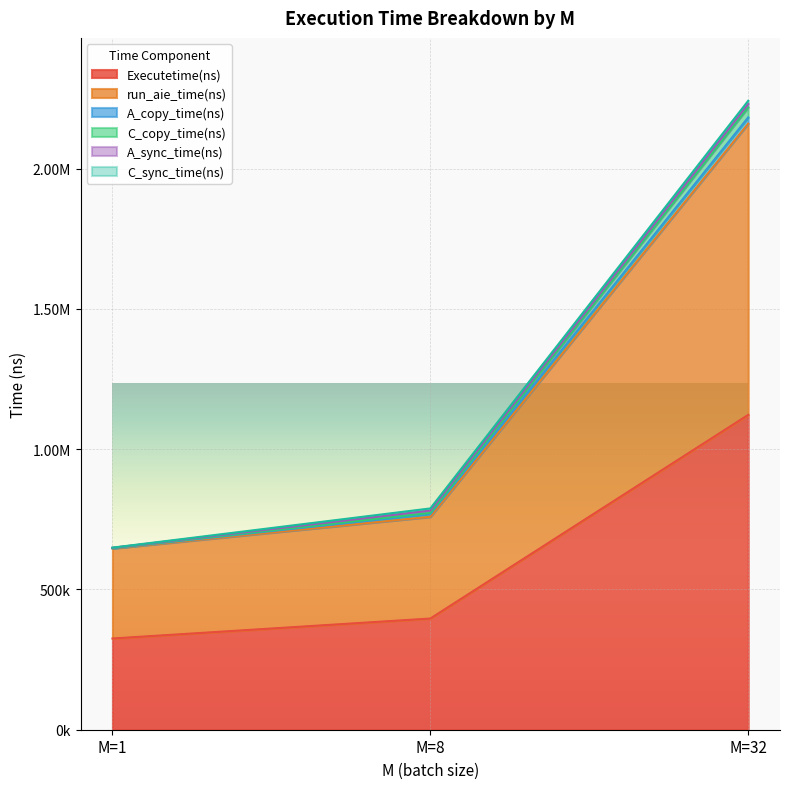

Rank the categories by run_aie_time(ns) value from lowest to highest.

M=1, M=8, M=32